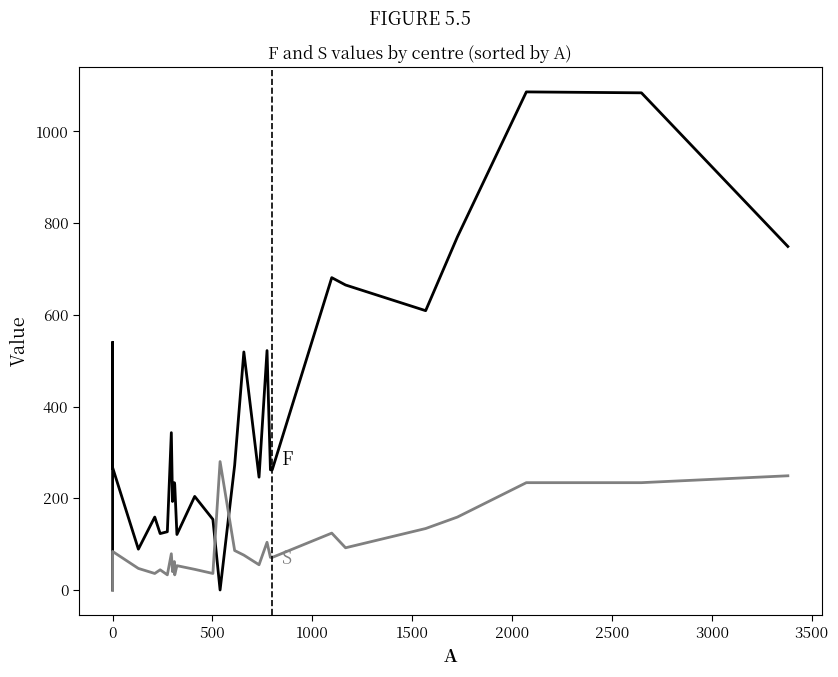

Reading right to left, list all the values displayed in this chart.

F: 749	1084	1086	770	609	665	681	262	262	522	246	519	272	0	154	204	121	230	234	193	343	127	123	159	89	267	540	108	0
S: 249	234	234	159	134	92	124	71	71	104	55	76	86	280	36	45	53	33	62	40	79	33	44	36	47	84	81	34	0